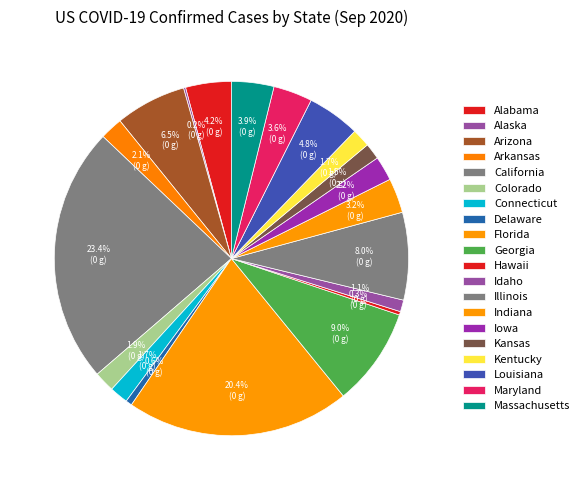

Which category has the smallest portion of the pie?

Alaska